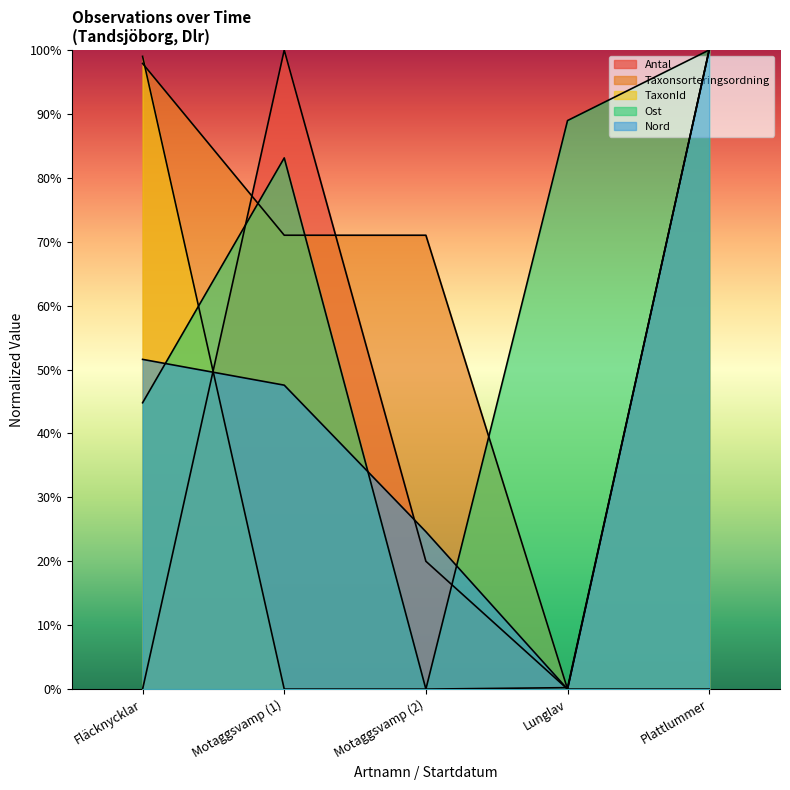

What are all the series names shown in the legend?

Antal, Ost, Nord, Taxonsorteringsordning, TaxonId